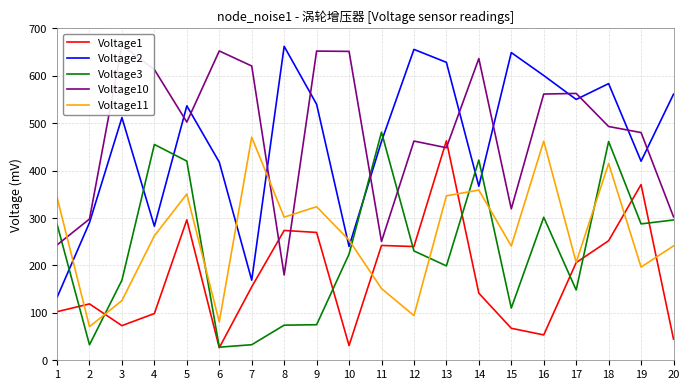

Reading left to right, transcribe all the data shown in this chart.

Voltage1: 1=102.5	2=118.9	3=73.0	4=98.6	5=296.2	6=26.4	7=154.8	8=273.8	9=269.6	10=31.1	11=242.1	12=239.9	13=462.8	14=141.4	15=67.5	16=53.5	17=205.9	18=252.2	19=370.5	20=44.6
Voltage2: 1=132.5	2=290.3	3=511.7	4=282.7	5=536.5	6=417.8	7=169.0	8=662.0	9=539.9	10=240.0	11=461.6	12=655.6	13=628.3	14=367.1	15=648.9	16=600.5	17=550.1	18=583.4	19=419.8	20=561.1
Voltage3: 1=287.0	2=32.6	3=168.9	4=455.1	5=420.0	6=27.6	7=32.8	8=74.0	9=75.0	10=223.9	11=481.1	12=230.6	13=199.0	14=422.1	15=110.0	16=301.6	17=148.2	18=461.4	19=287.6	20=295.9
Voltage10: 1=243.2	2=297.9	3=664.2	4=613.1	5=502.3	6=652.3	7=620.6	8=179.9	9=652.0	10=651.4	11=250.5	12=462.3	13=448.2	14=636.3	15=319.2	16=561.5	17=562.7	18=493.0	19=480.2	20=302.5
Voltage11: 1=343.7	2=70.9	3=125.9	4=262.4	5=350.6	6=81.0	7=470.4	8=301.8	9=323.9	10=253.4	11=151.2	12=94.3	13=346.8	14=358.9	15=240.9	16=462.1	17=206.6	18=415.0	19=196.6	20=241.2